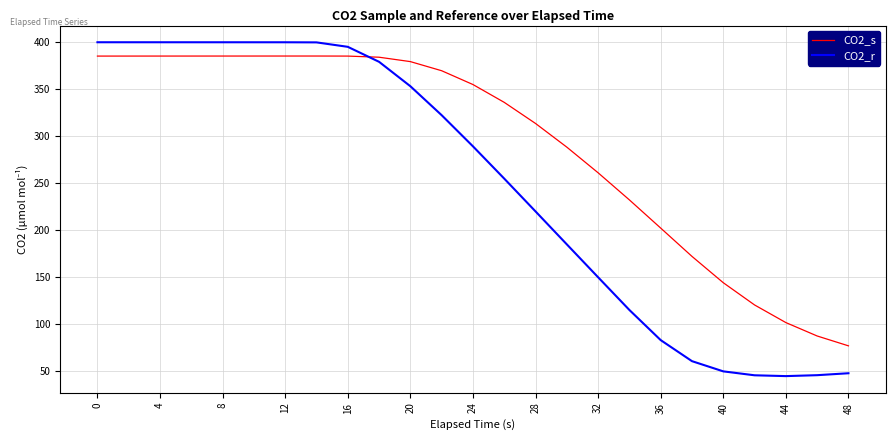

Rank the series by their average value, from lowest to highest.

CO2_r, CO2_s